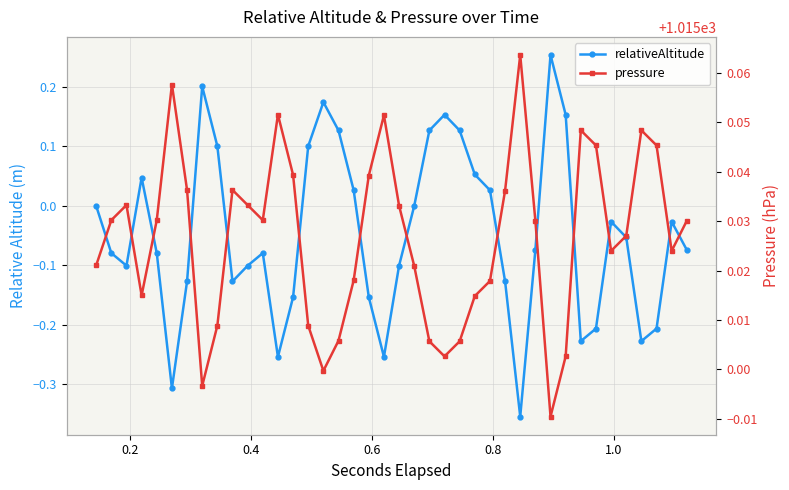

True or false: relativeAltitude has more than 2 points higher than both neighbors.

True